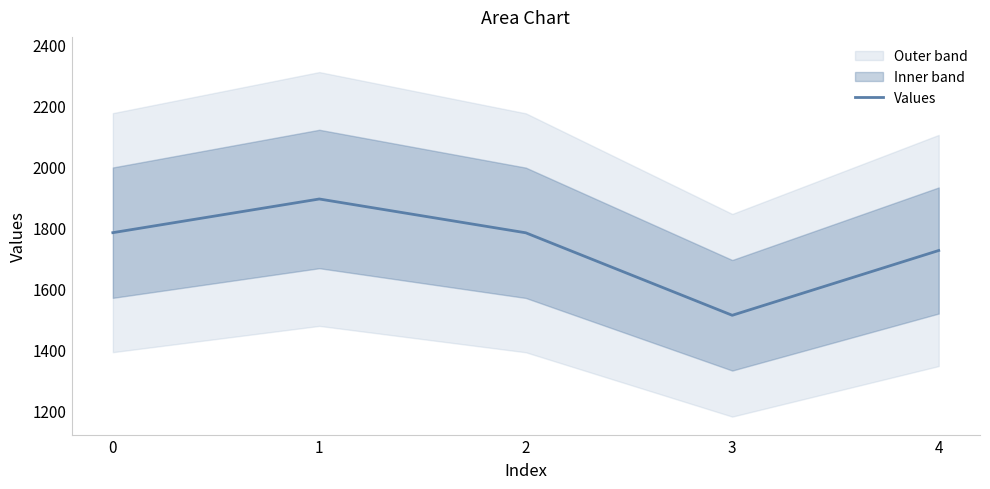

What is the value of the 3rd point from the left?

1781.6